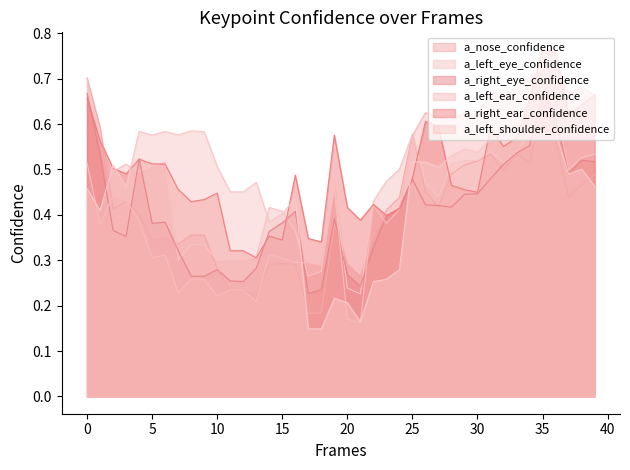

True or false: a_left_eye_confidence has more than 0 interior local peaks.

True